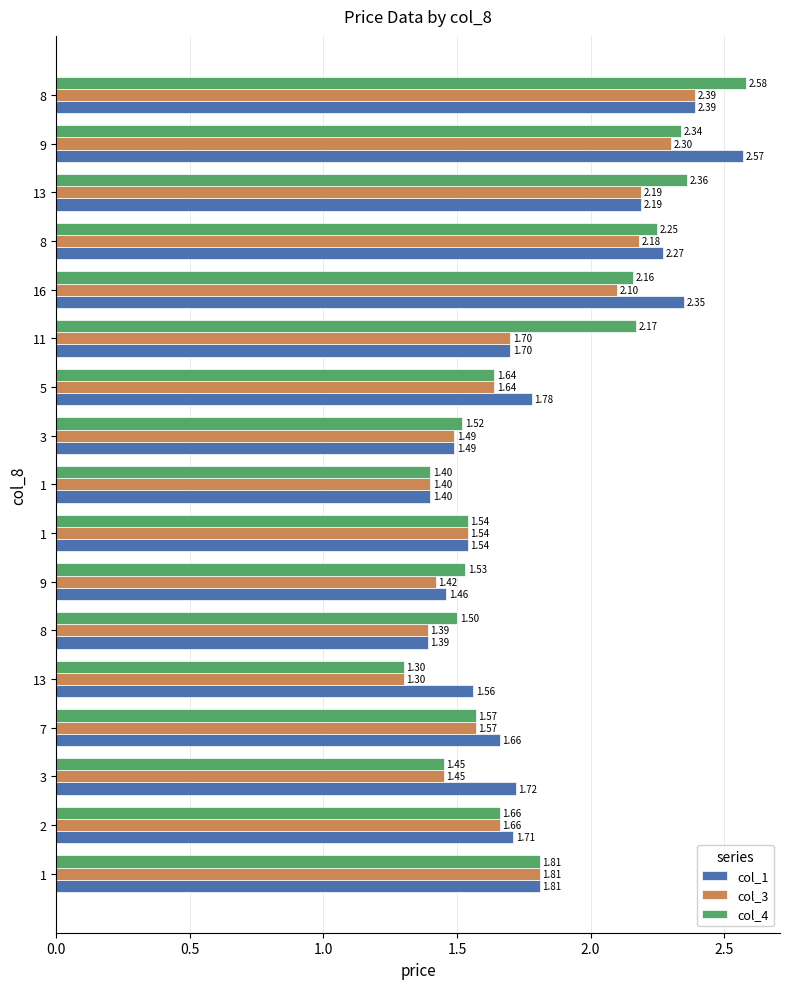

Count the number of categories in the chart.

17